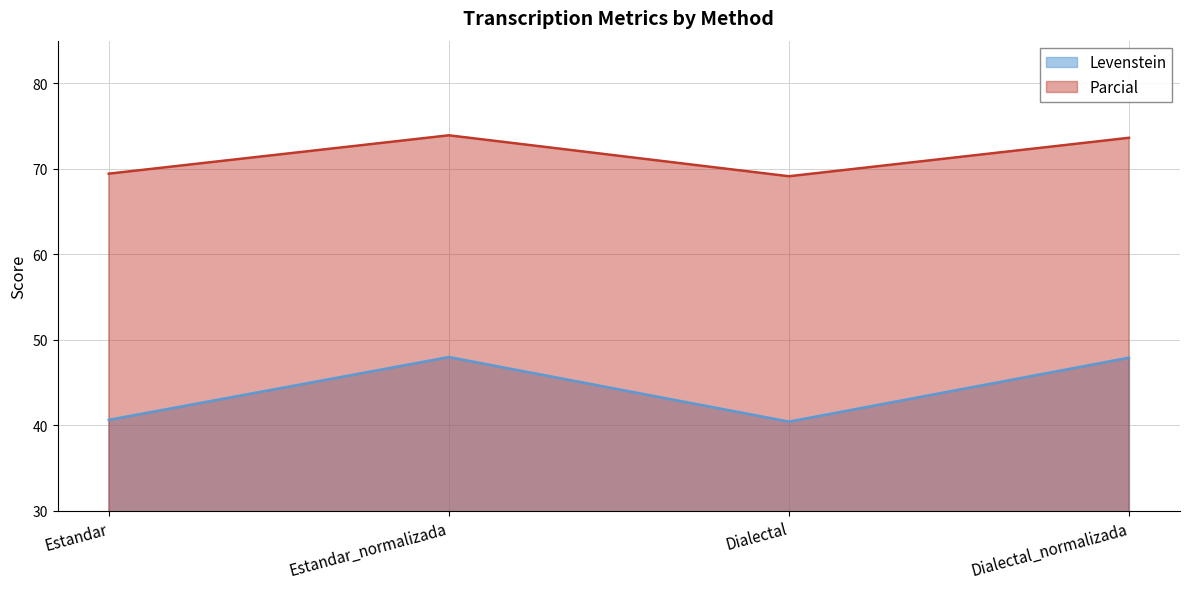

What is the difference between the highest and lowest values at Estandar_normalizada?

25.9